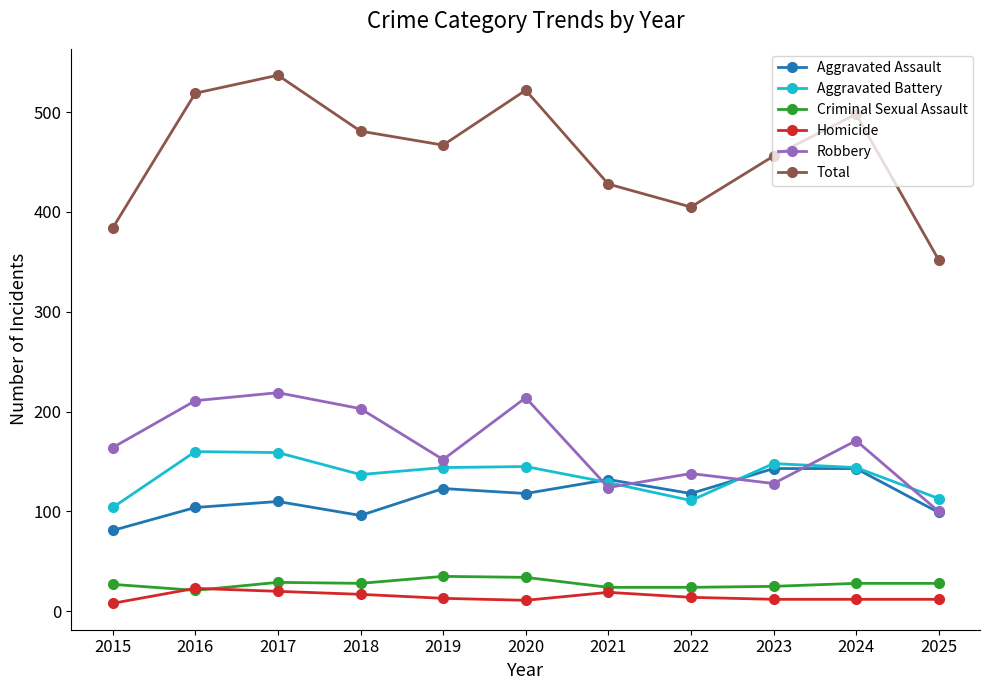

True or false: Total and Aggravated Assault cross at least once.

False